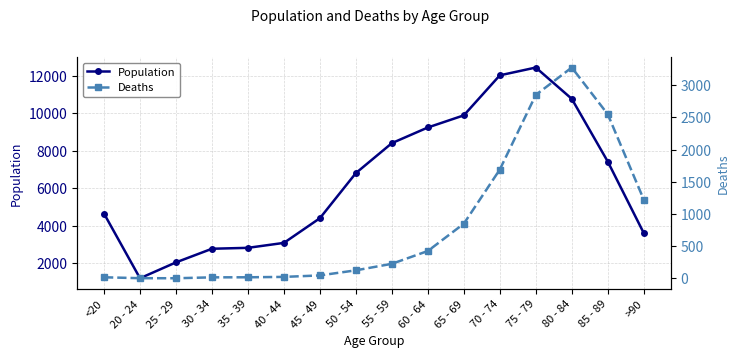

True or false: Deaths and Population cross at least once.

False